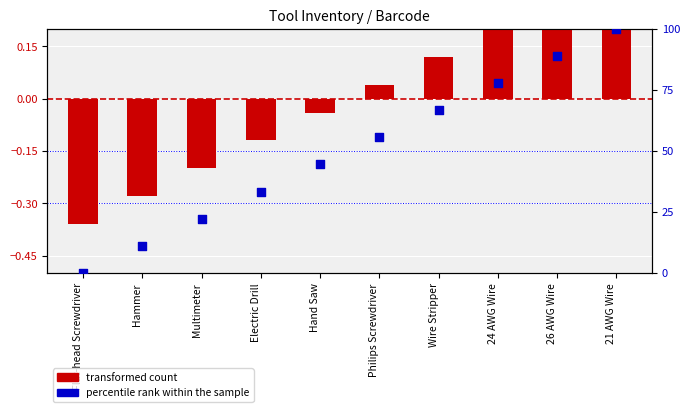

Which series has the largest total across all categories?

percentile rank within the sample